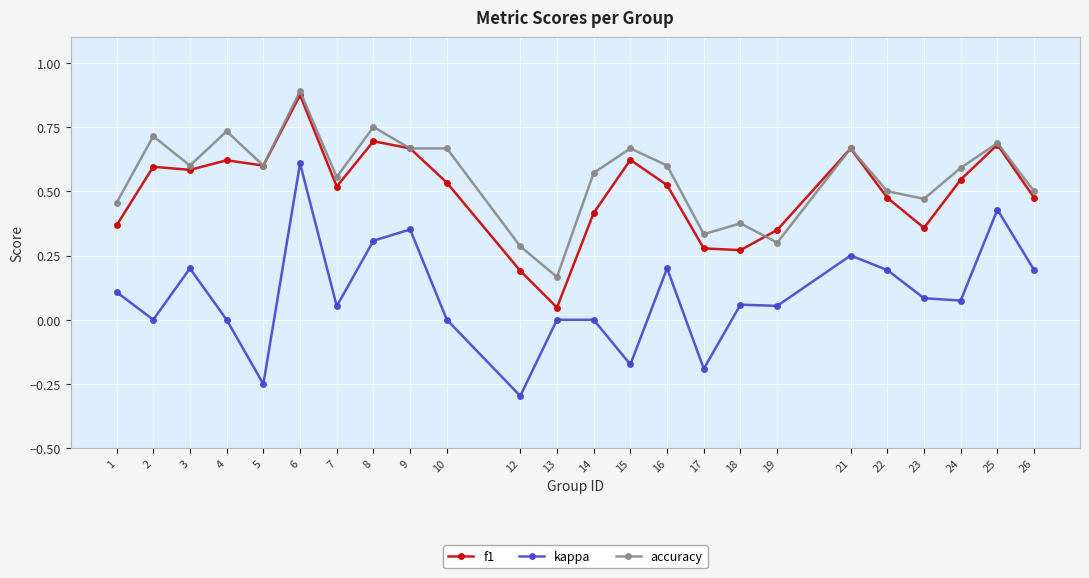

The f1 series shows 1.0 at 4. True or false?

False